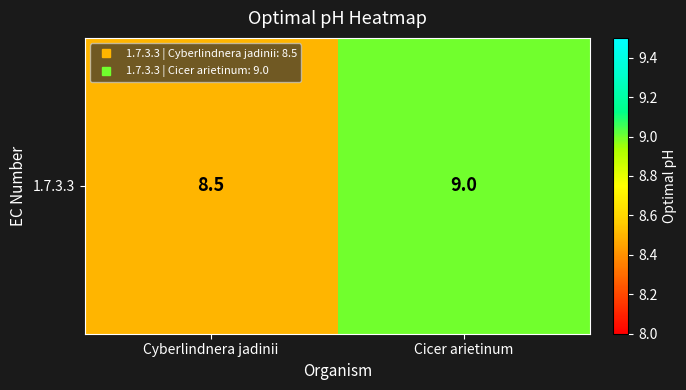

Rank the categories by value from lowest to highest.

Cyberlindnera jadinii, Cicer arietinum